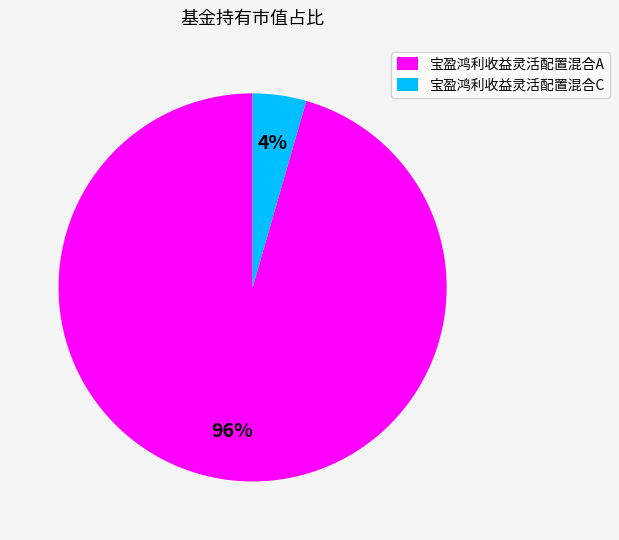

To the nearest percent, what percentage of the pie is 宝盈鸿利收益灵活配置混合C?

4%